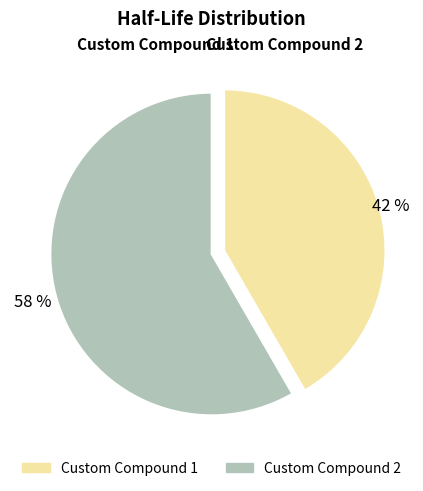

What is the largest slice in the pie chart?

Custom Compound 2